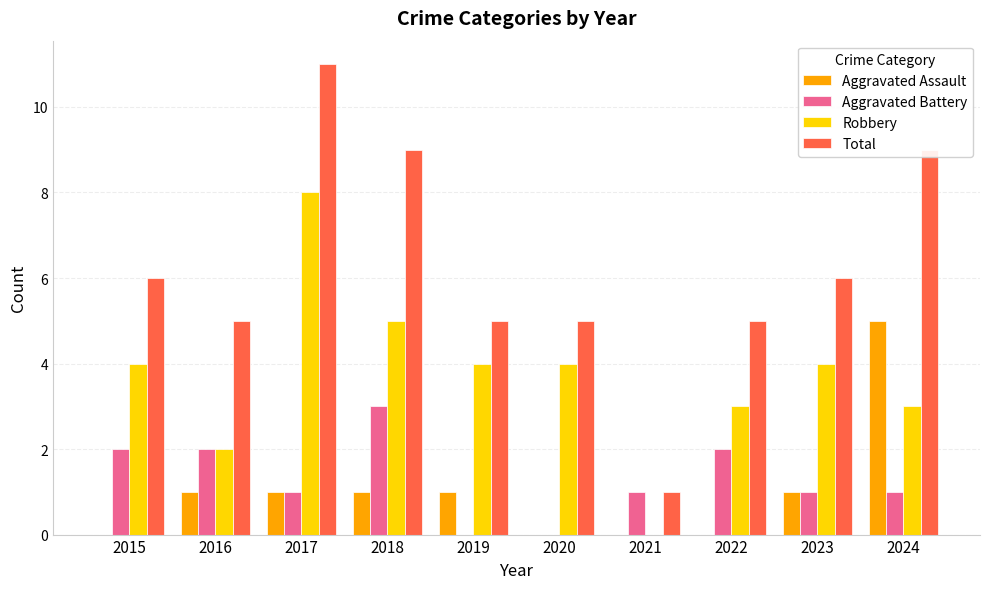

Is it true that Aggravated Assault equals 0 at 2023?

False